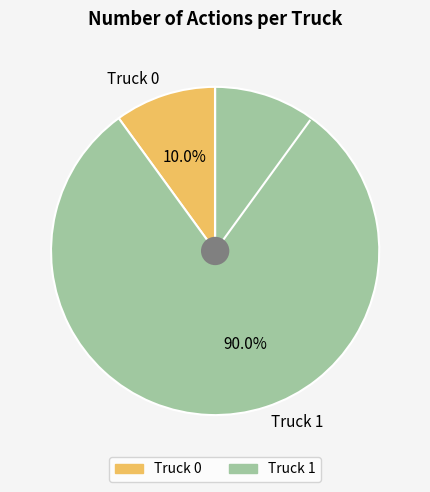

The Truck 1 slice represents 82% of the pie. True or false?

False